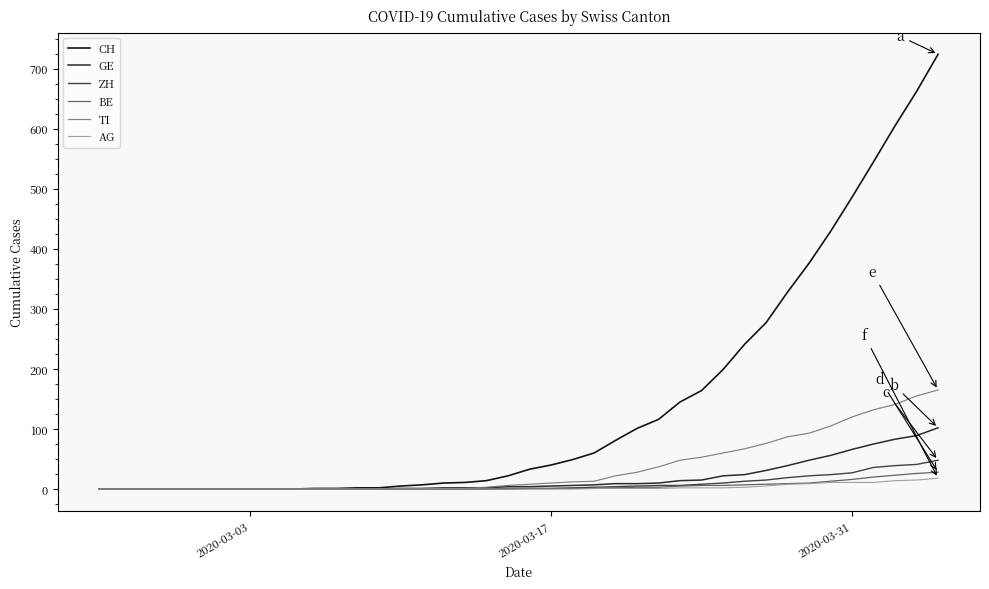

Which series has the largest total across all categories?

CH